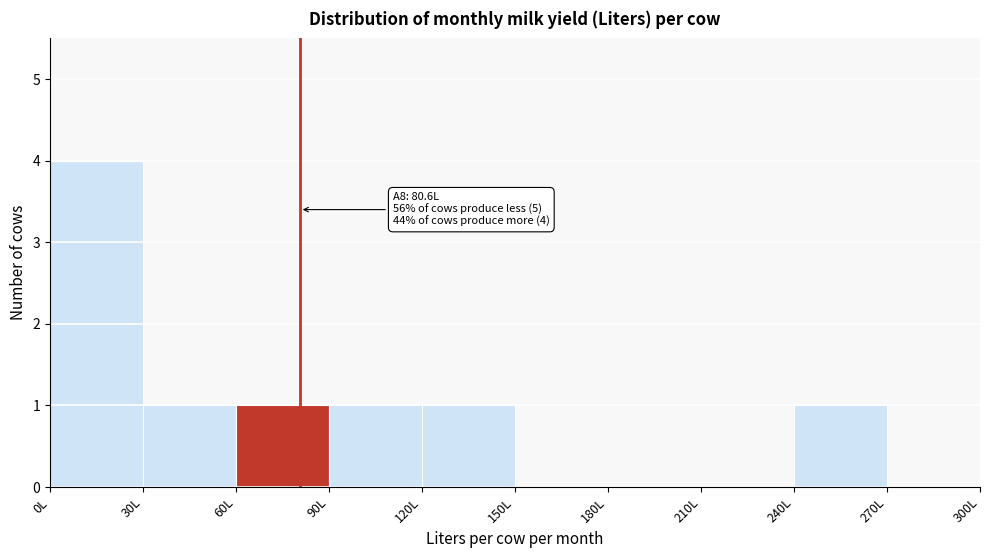

Which range on the x-axis has the tallest bar?

0 to 30